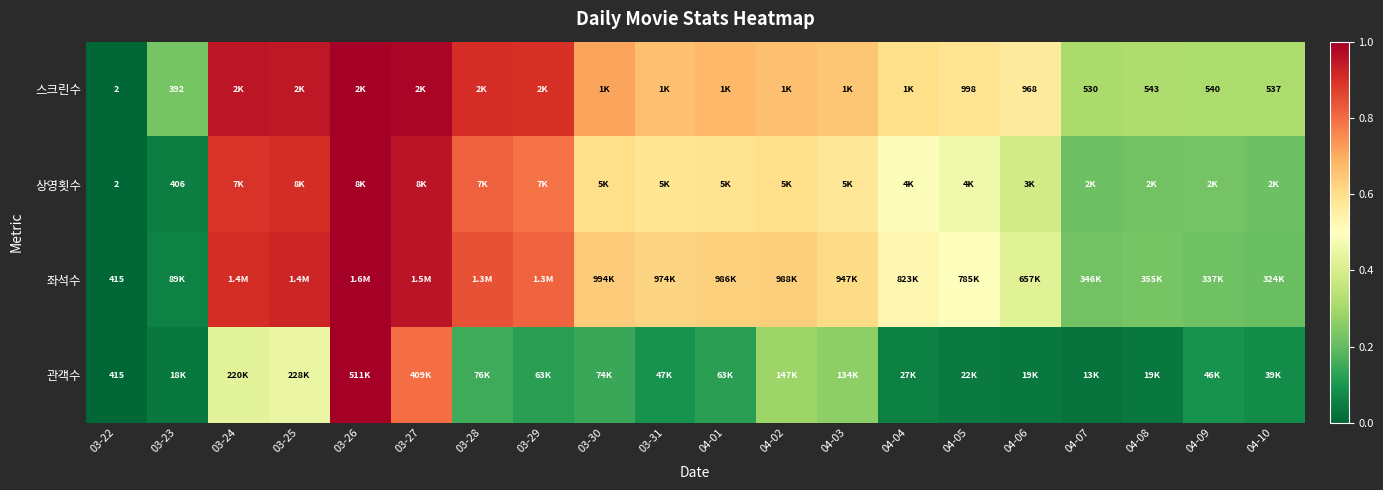

How many data points in 좌석수 are above 0?

19